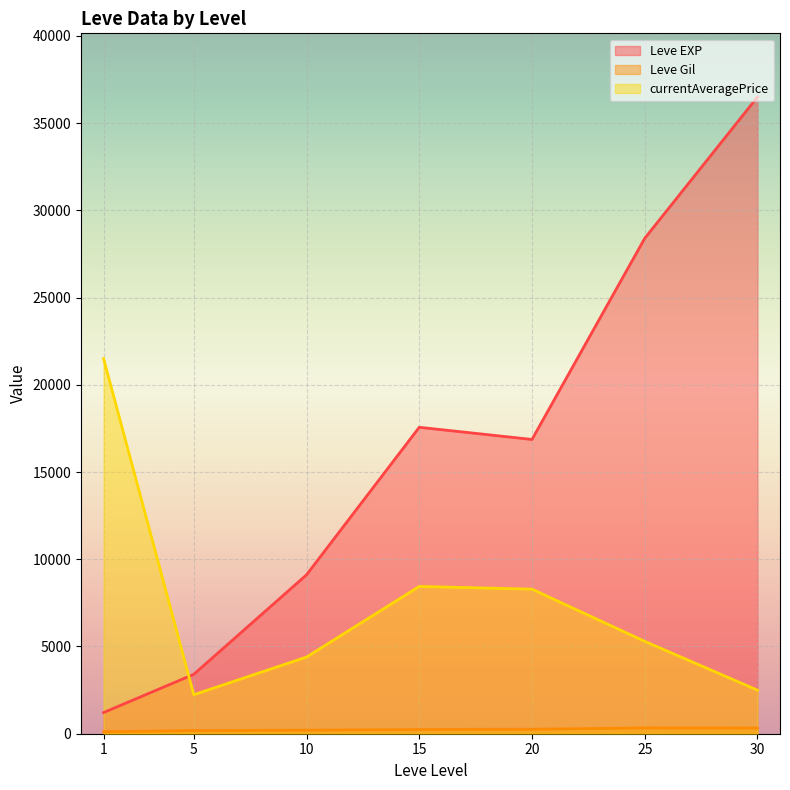

Rank the series at 15 from highest to lowest value.

Leve EXP, currentAveragePrice, Leve Gil